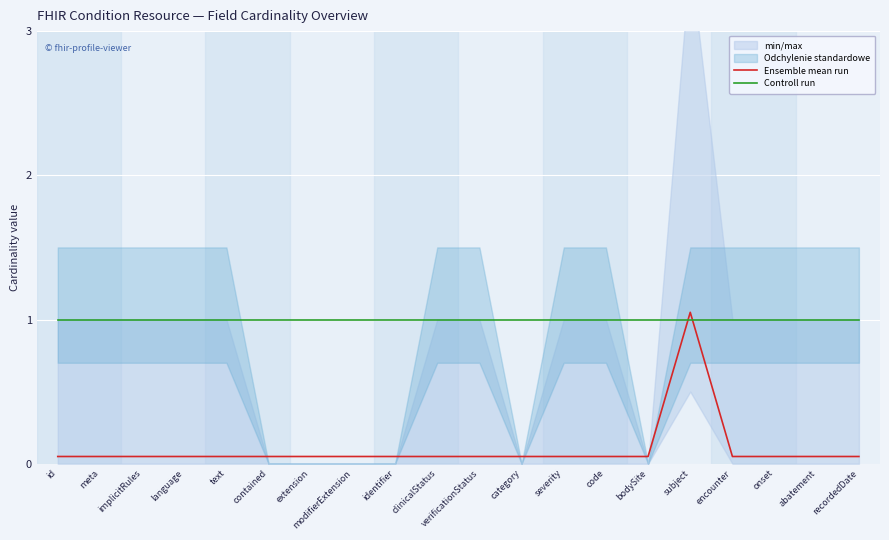

Read the Controll run value at code.

1.0